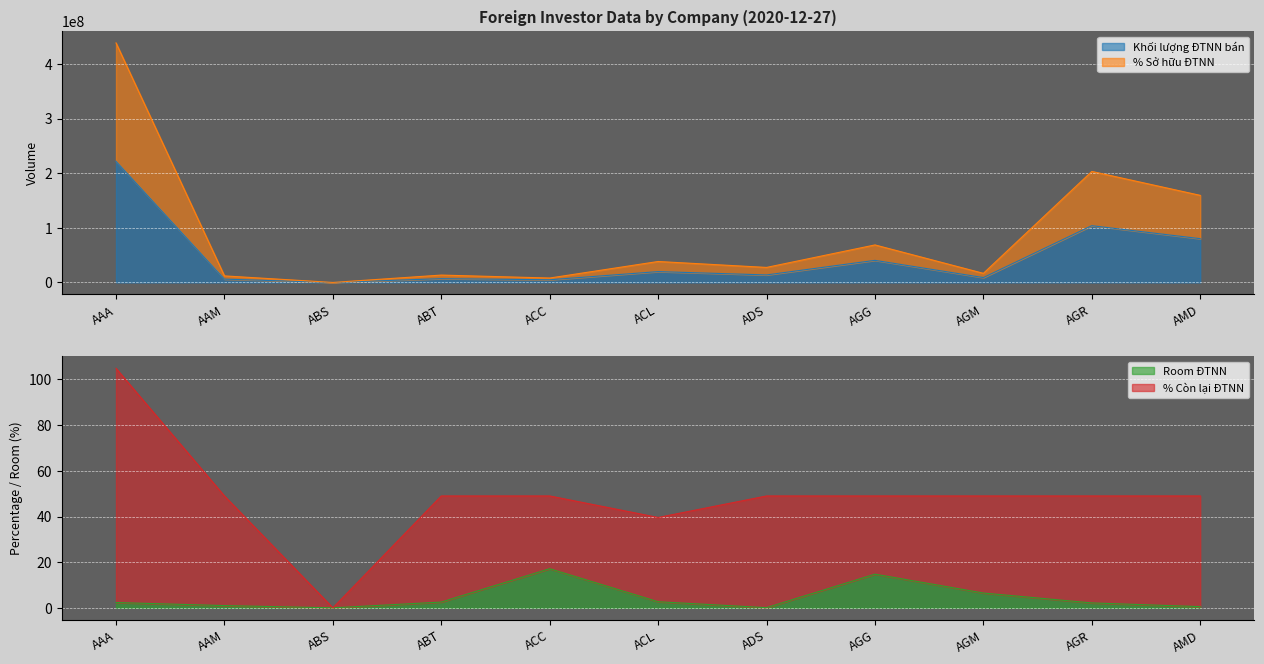

What is the maximum value for Khối lượng ĐTNN bán?

221759974